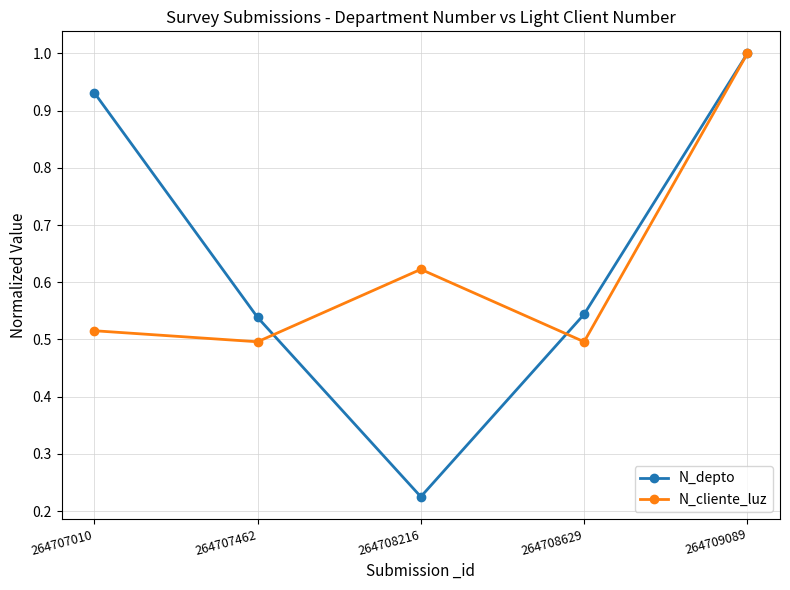

True or false: N_depto and N_cliente_luz intersect in this chart.

True